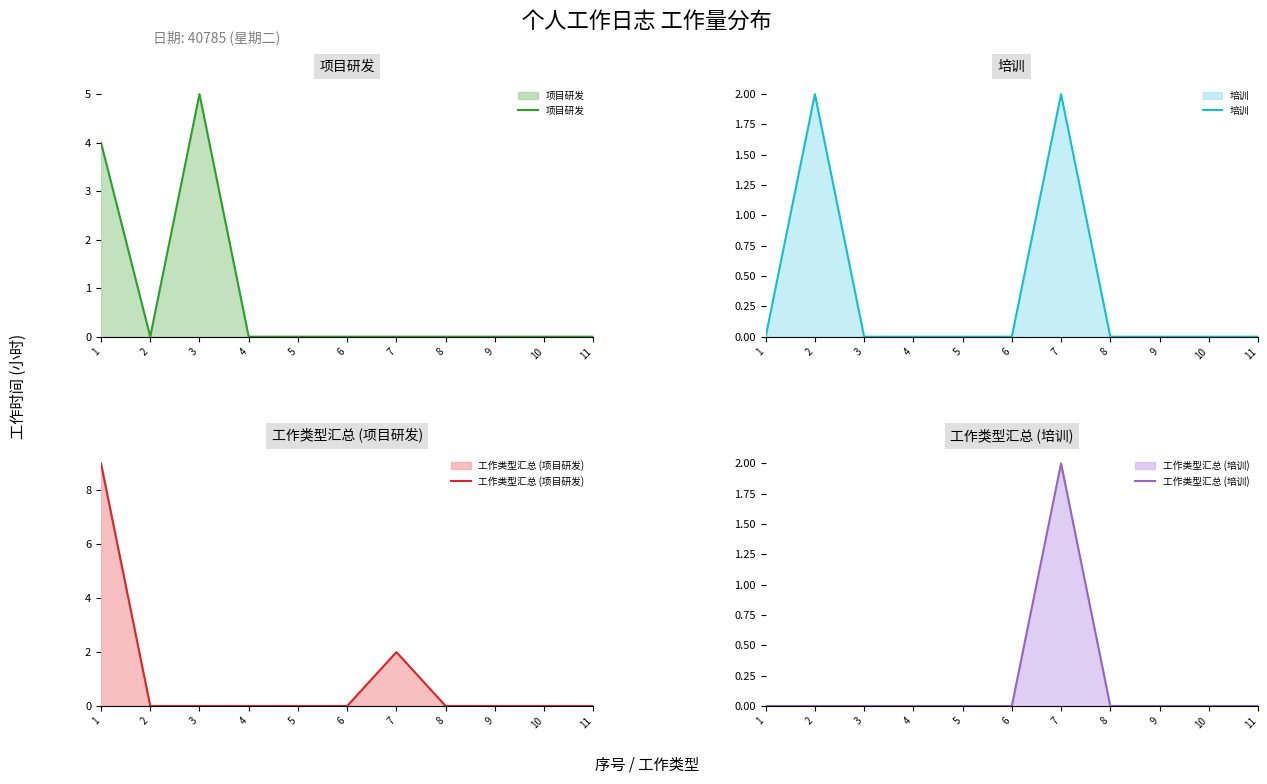

What are all the series names shown in the legend?

项目研发, 培训, 工作类型汇总 (项目研发), 工作类型汇总 (培训)